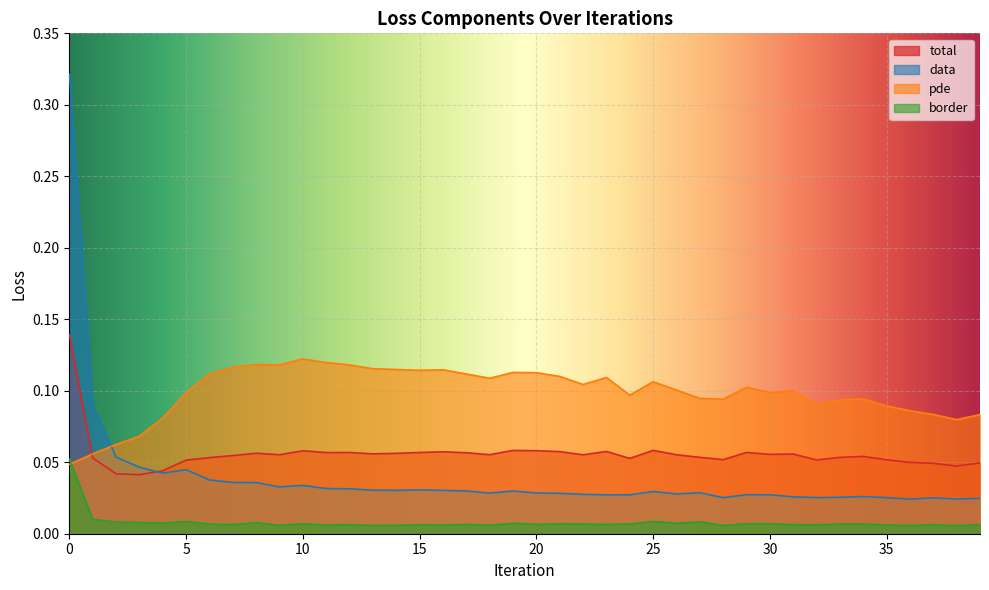

What is the value of the pde point at the 3rd from the left?

0.1